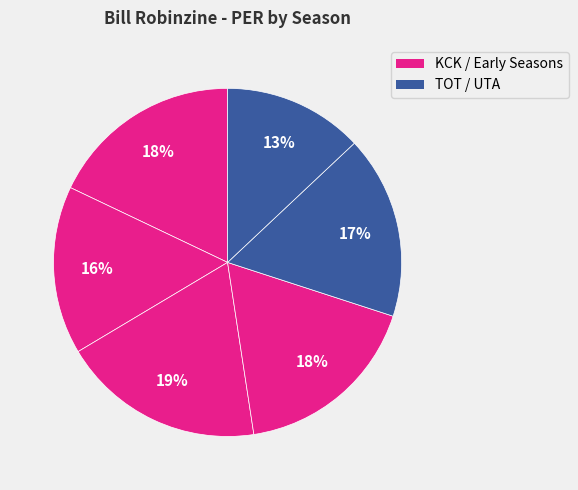

What is the smallest slice in the pie chart?

1981-82 UTA